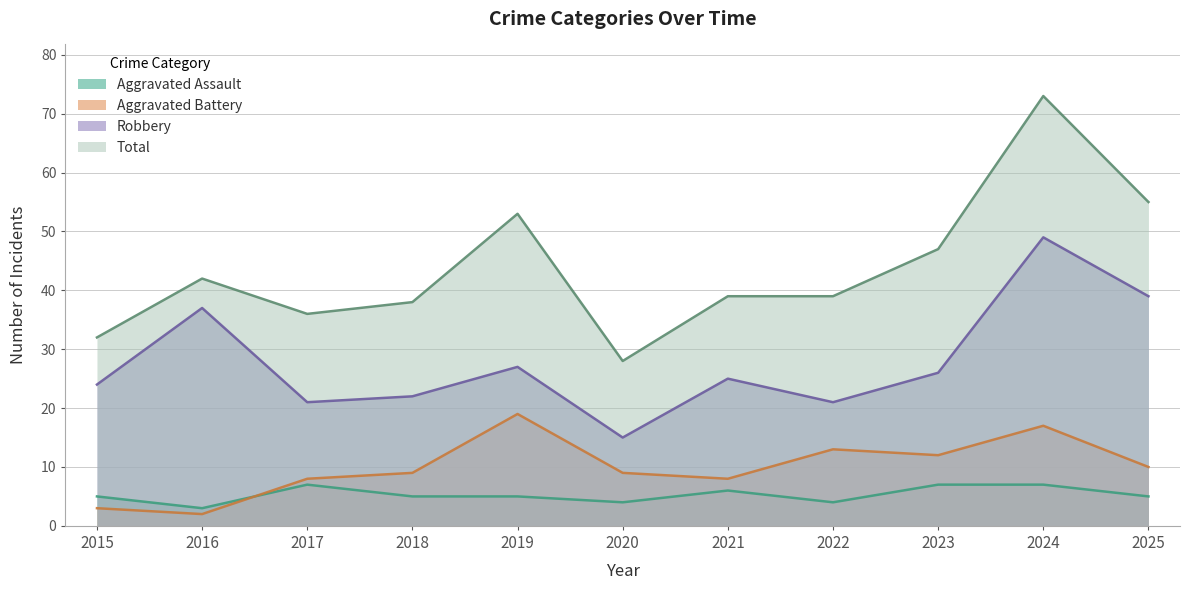

True or false: Robbery has more than 2 points higher than both neighbors.

True